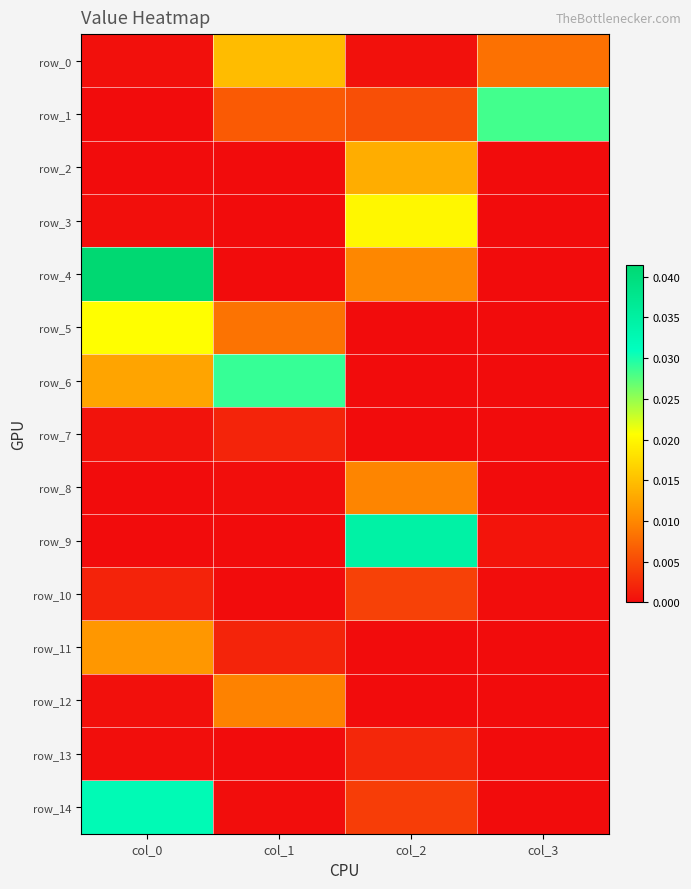

How many values in the row_3 series exceed 0?

2